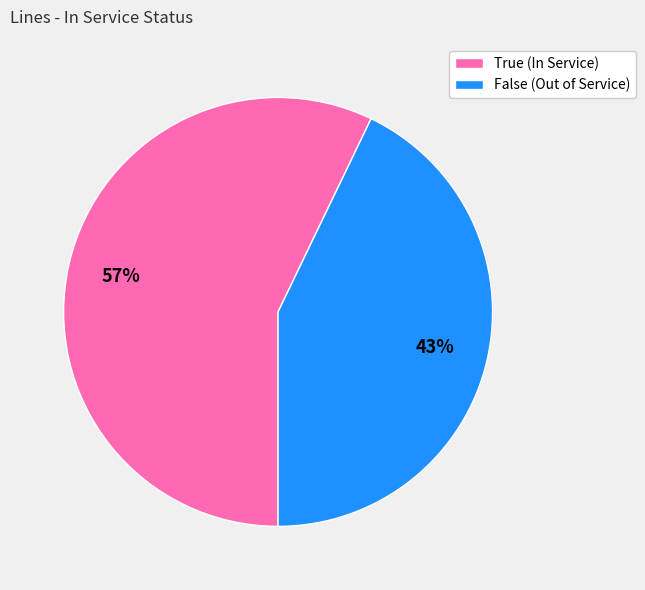

Which slice is the smallest?

False